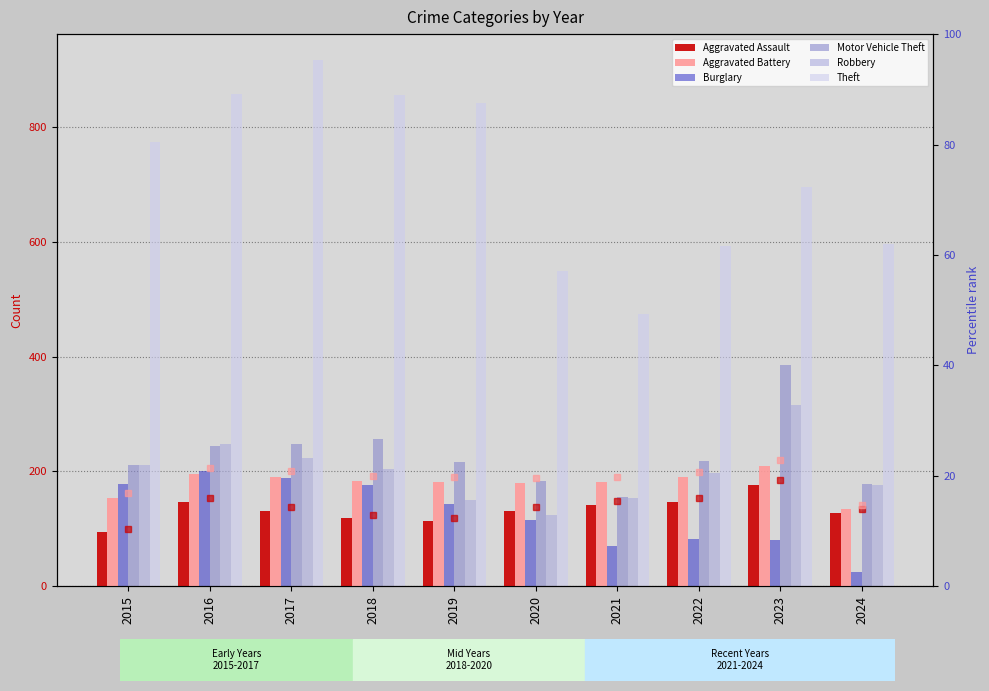

What is the total value across all series at 2023?

1863